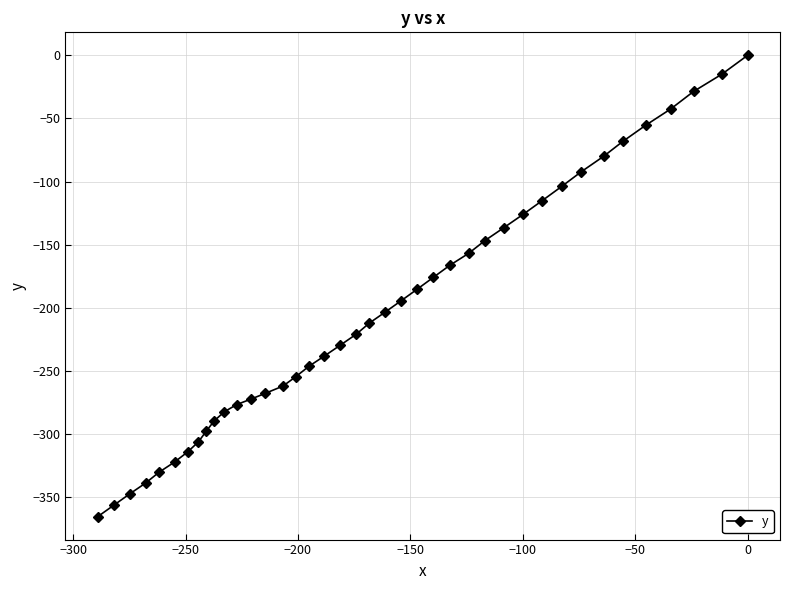

Reading left to right, extract all data points from this chart.

-365.6	-356.6	-347.6	-339.1	-330.5	-322.4	-314.3	-306.4	-298.0	-289.8	-282.5	-276.8	-272.5	-267.9	-262.2	-254.8	-246.6	-238.3	-229.8	-221.1	-212.2	-203.4	-194.4	-185.3	-175.9	-166.5	-157.0	-146.8	-136.6	-126.0	-115.1	-103.8	-92.3	-80.0	-68.1	-55.4	-42.4	-28.6	-14.9	0.0